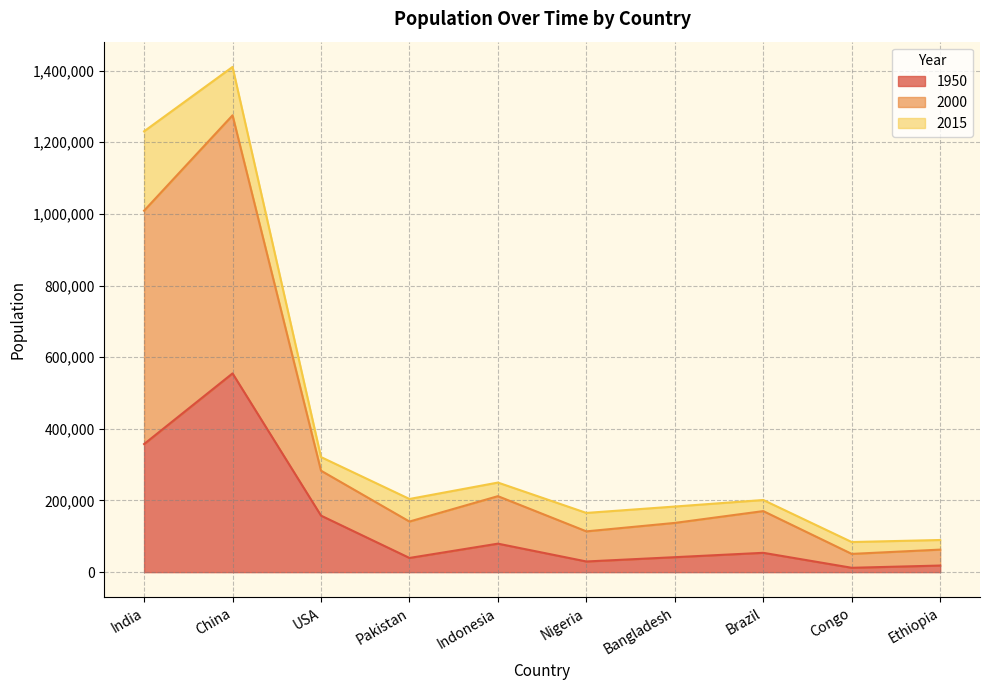

What is the highest value of the 2015 series?

1410217